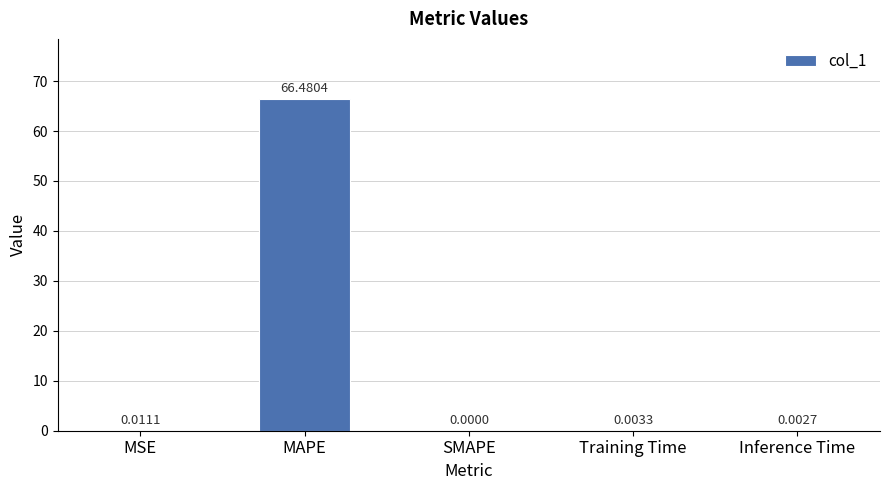

What is the sum of the values at Inference Time and MAPE?

66.5